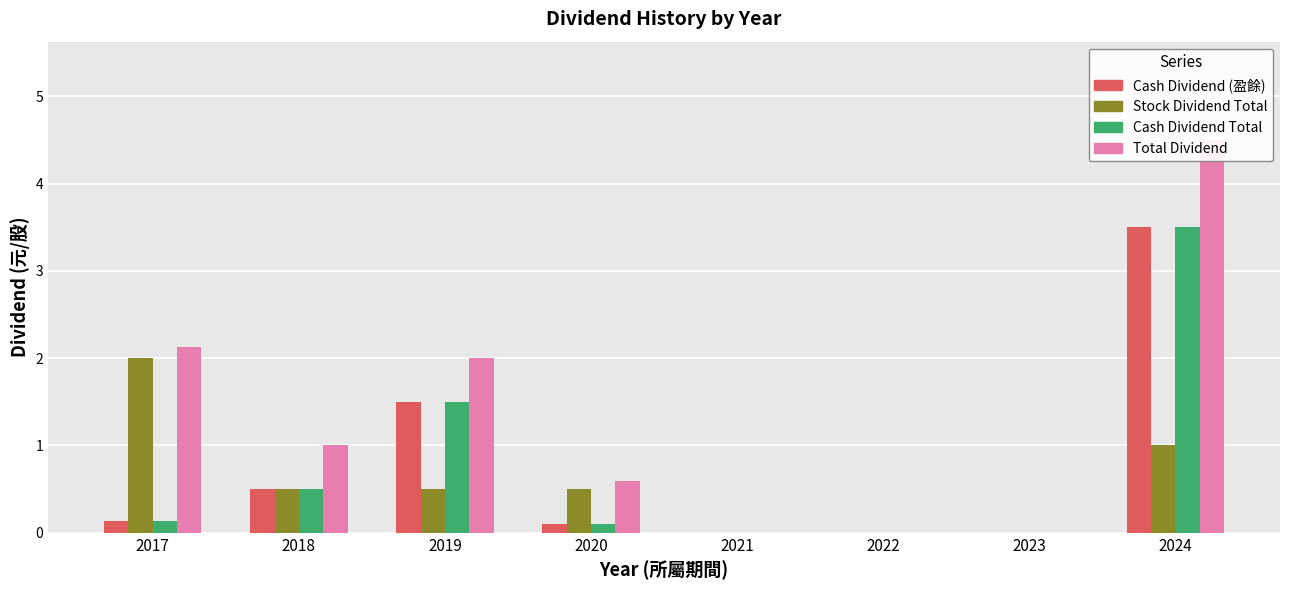

At which category does the chart reach its minimum across all series?

2021